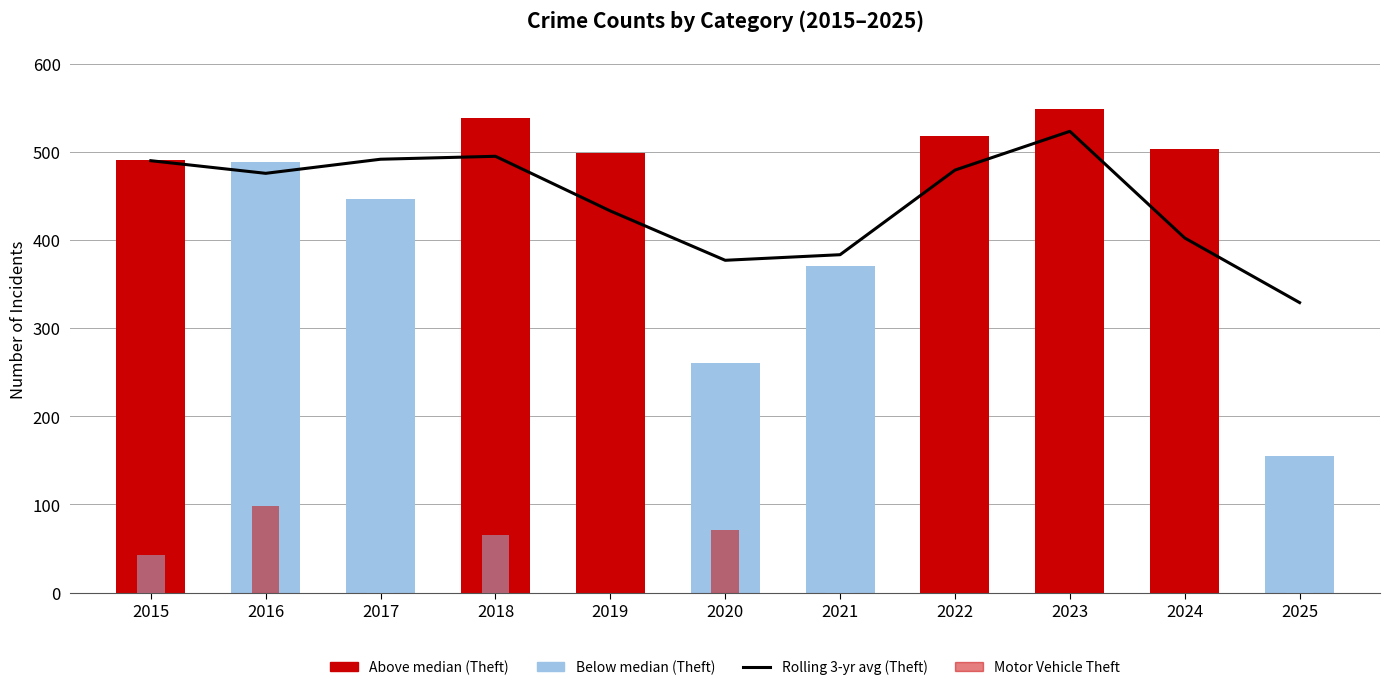

Which category has the highest value in the Rolling 3-yr avg (Theft) series?

2023